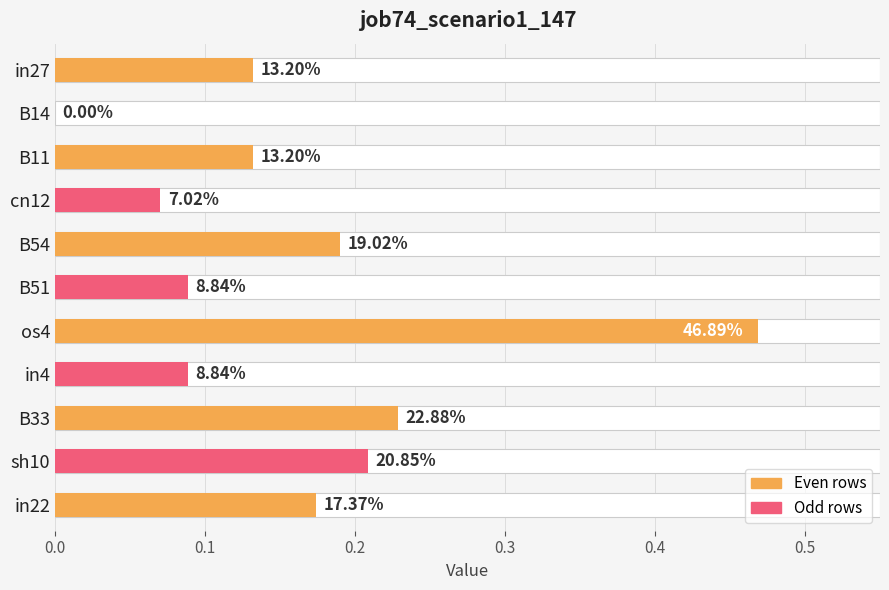

Which has a higher value, sh10 or B33?

B33